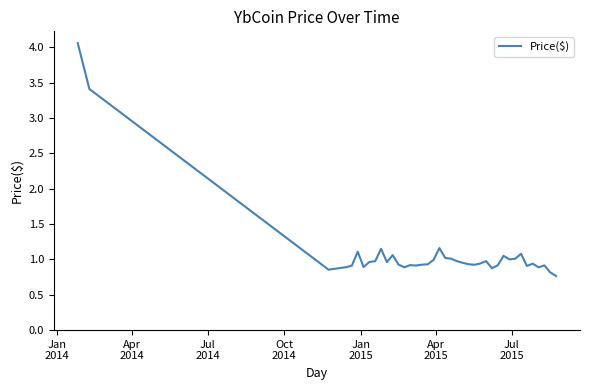

True or false: the data has more than 1 interior local peaks.

True